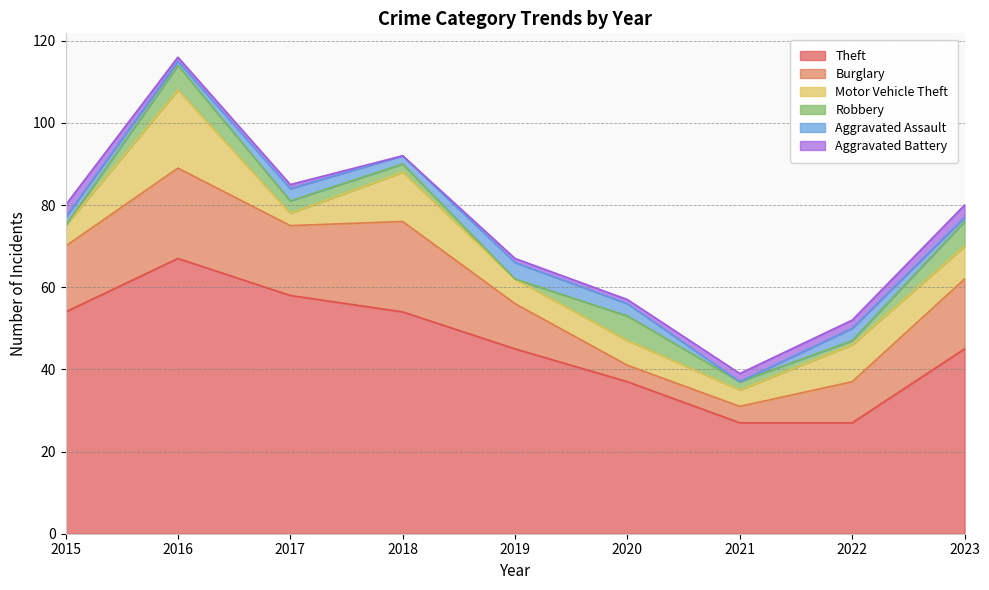

Is it true that Robbery equals 4 at 2019?

False